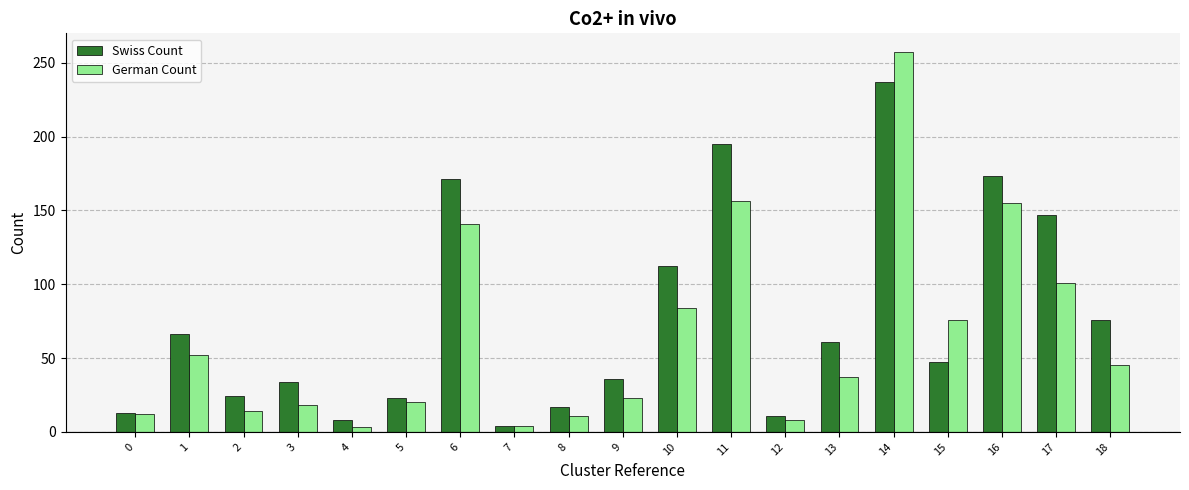

The value of Swiss Count at 1 is 31. True or false?

False